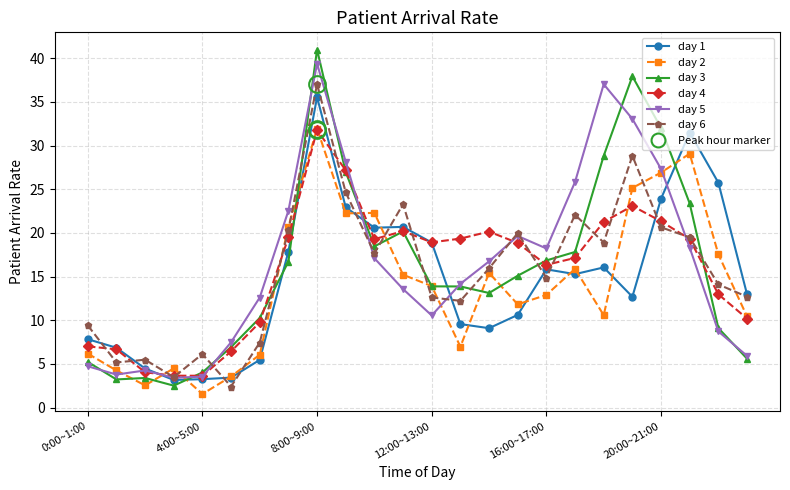

What is the smallest value displayed?

1.6